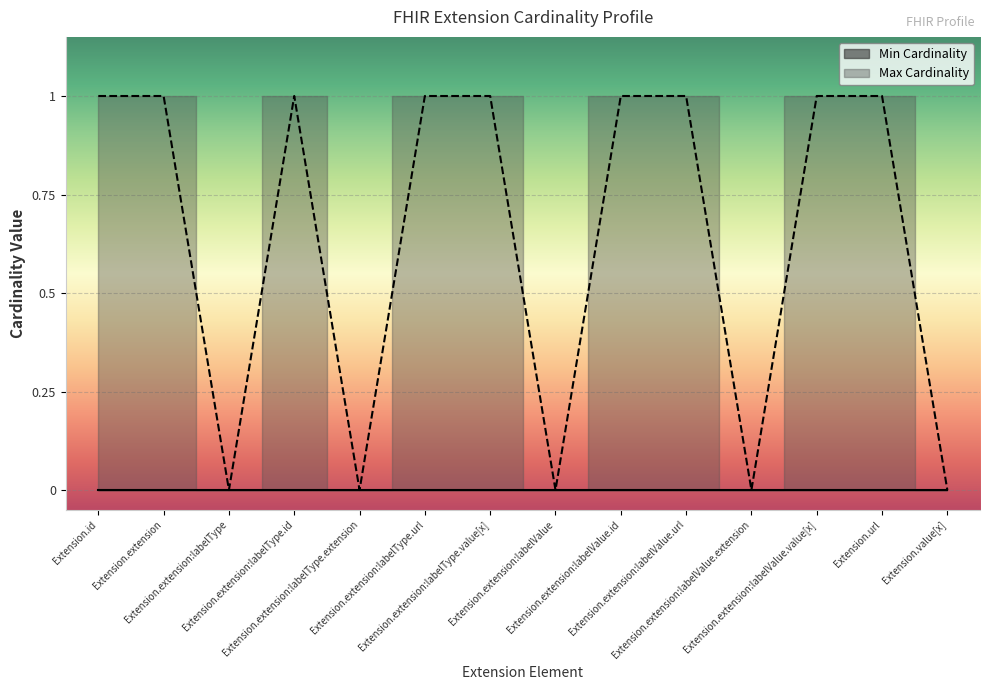

At which category does the data reach its first local peak?

Extension.extension:labelType.id